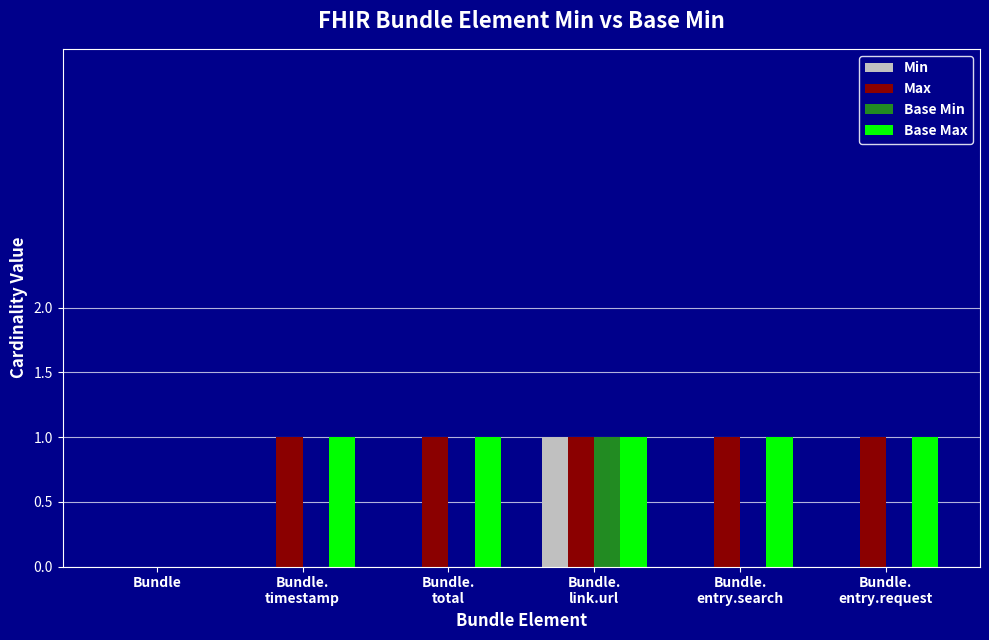

Is it true that Base Max equals -1 at Bundle?

False